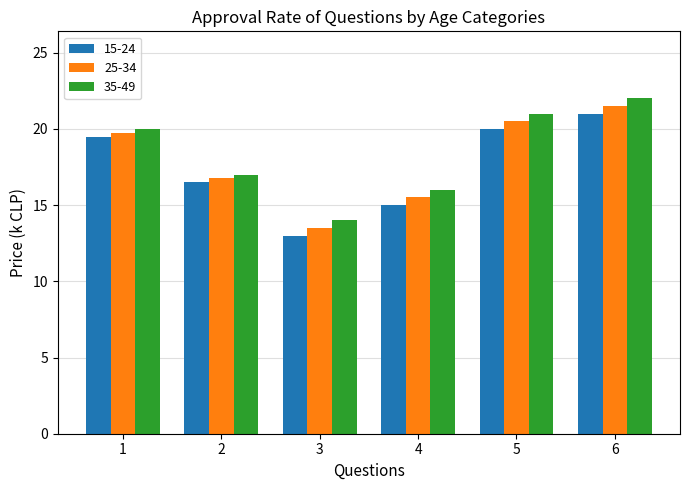

What is the spread (max minus min) of values at 4?

1.0